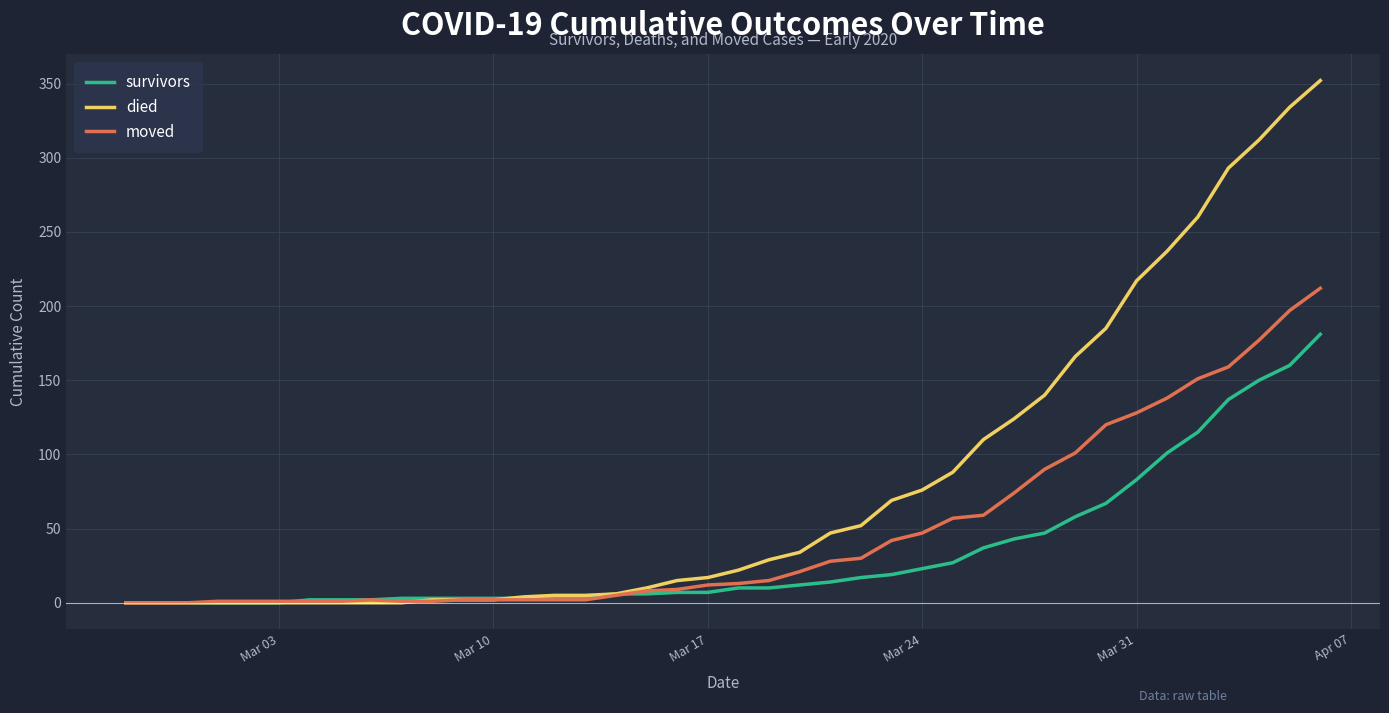

Which series has the largest range (max minus min)?

died